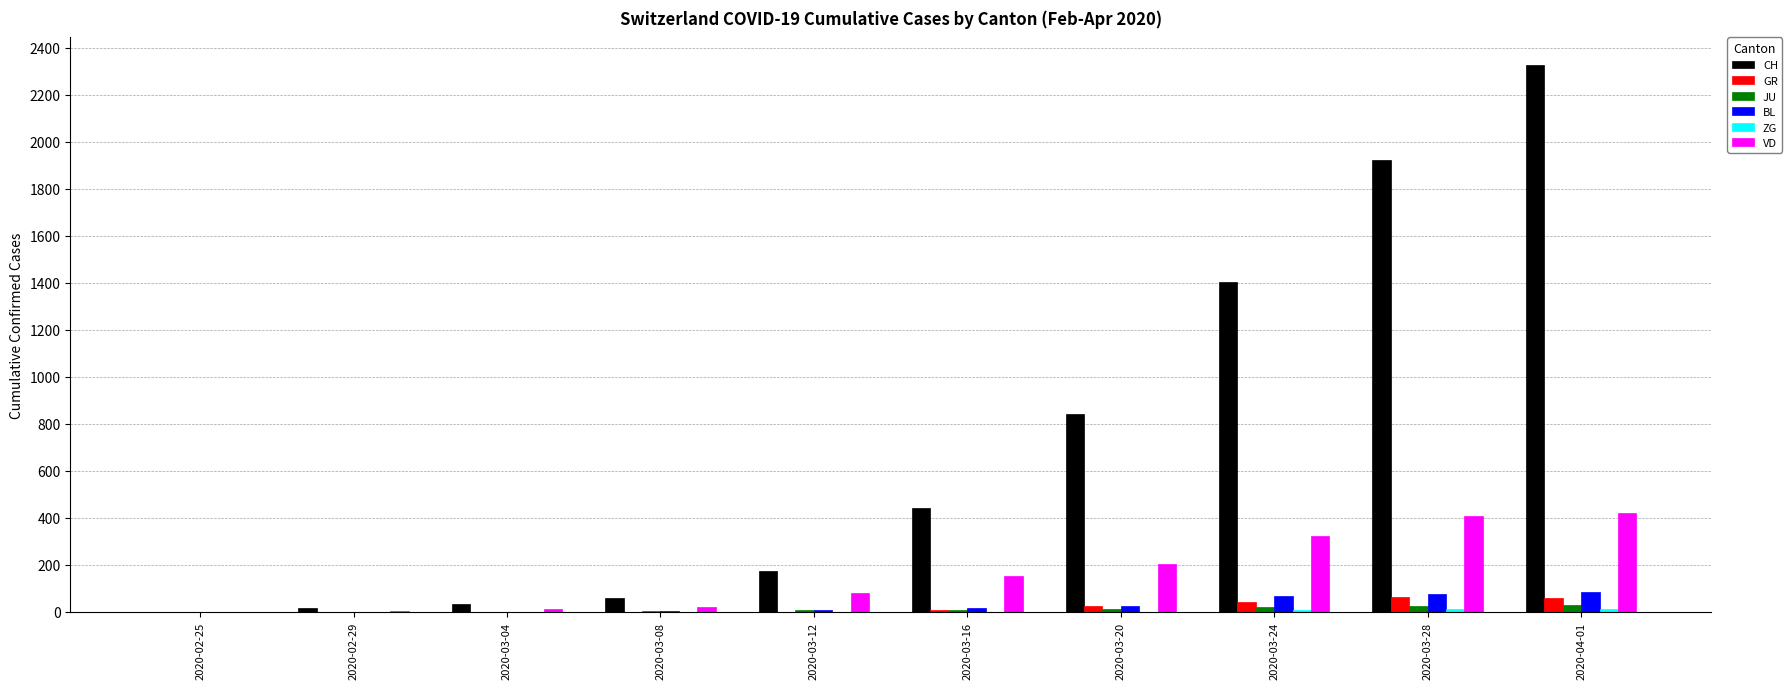

Which series has the widest spread of values?

CH